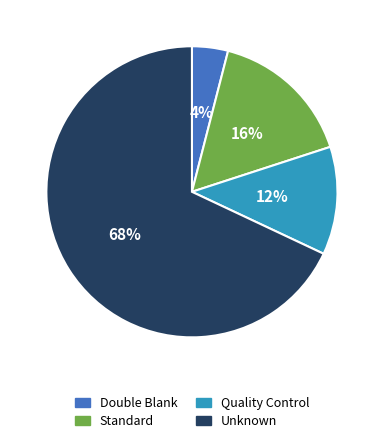

True or false: Double Blank accounts for 17% of the total.

False